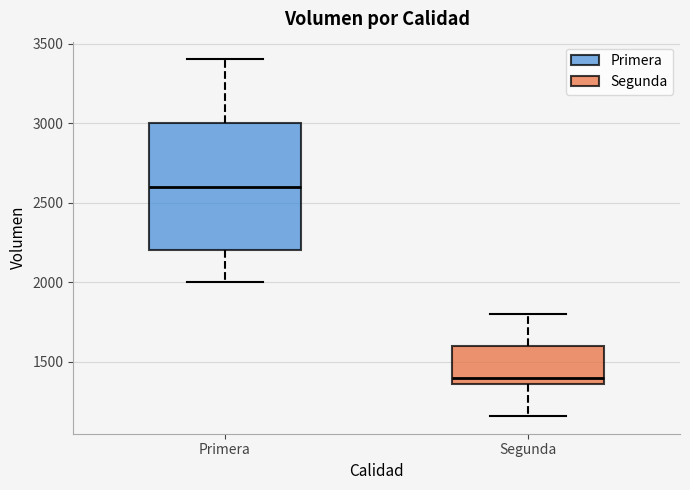

Comparing the boxes themselves (not the whiskers), which one is the tallest?

Primera